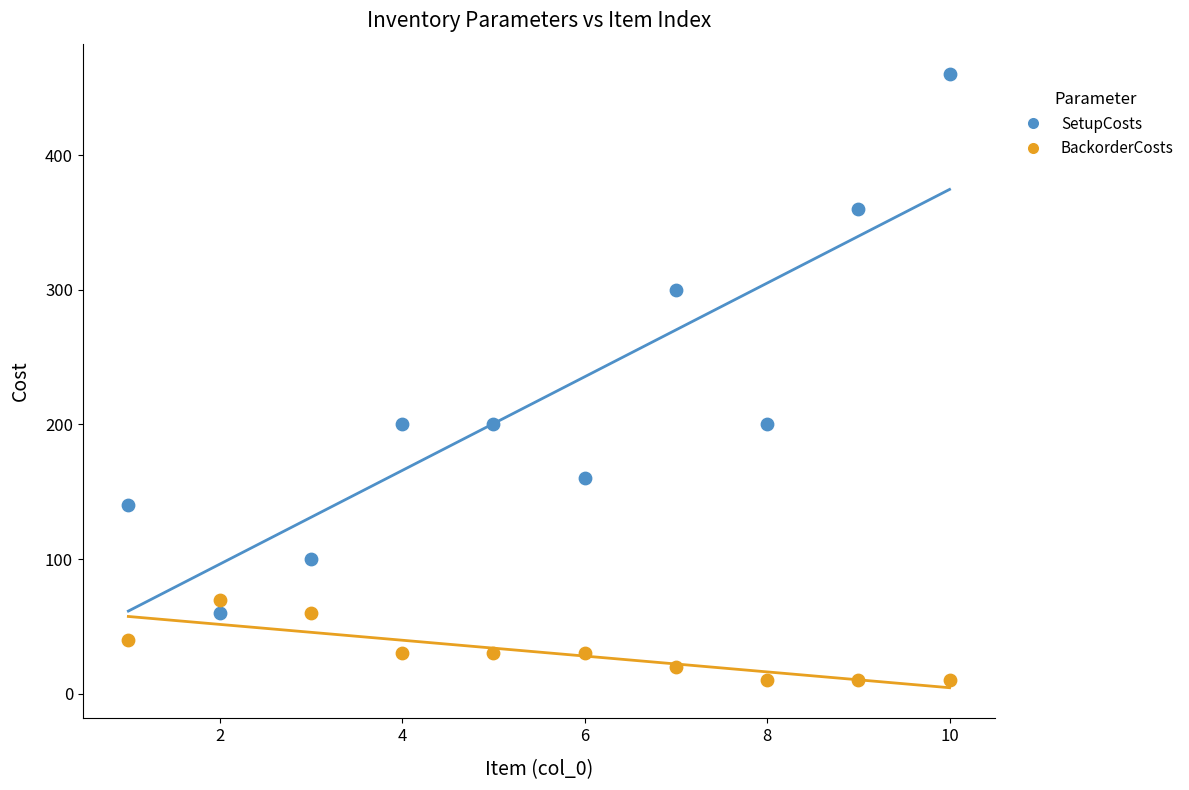

Which series contains the highest Y value?

SetupCosts